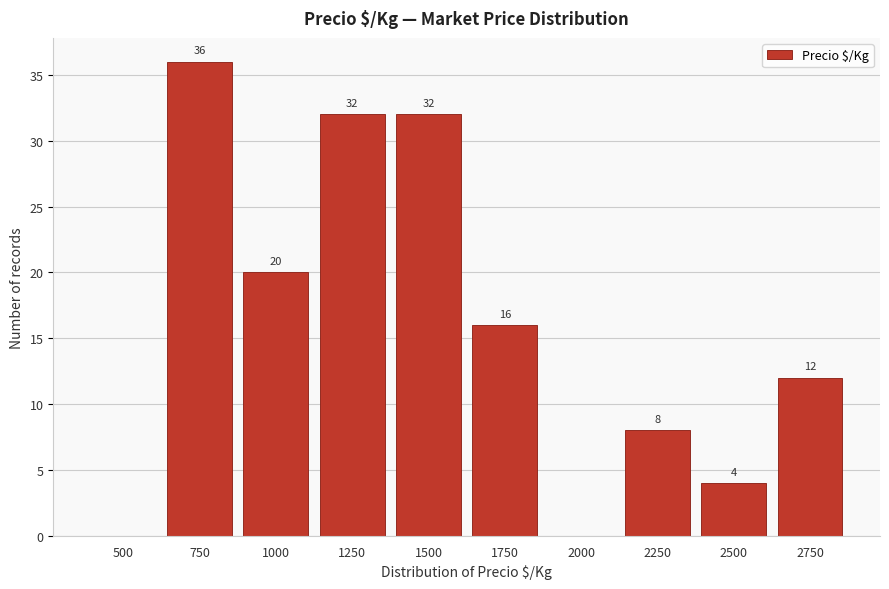

Reading left to right, transcribe all the data shown in this chart.

500=0	750=36	1000=20	1250=32	1500=32	1750=16	2000=0	2250=8	2500=4	2750=12